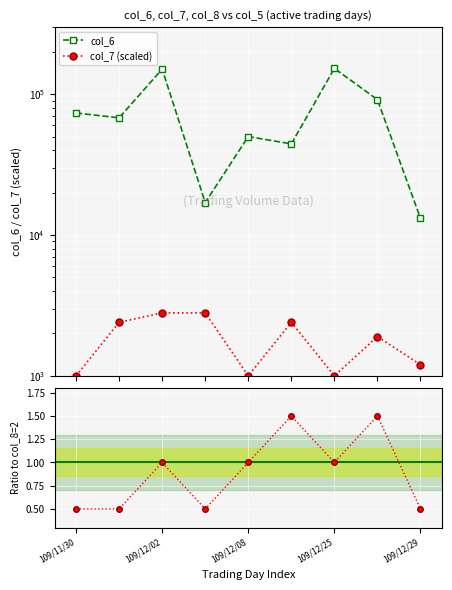

True or false: col_8 ratio and col_7 (scaled) intersect in this chart.

False